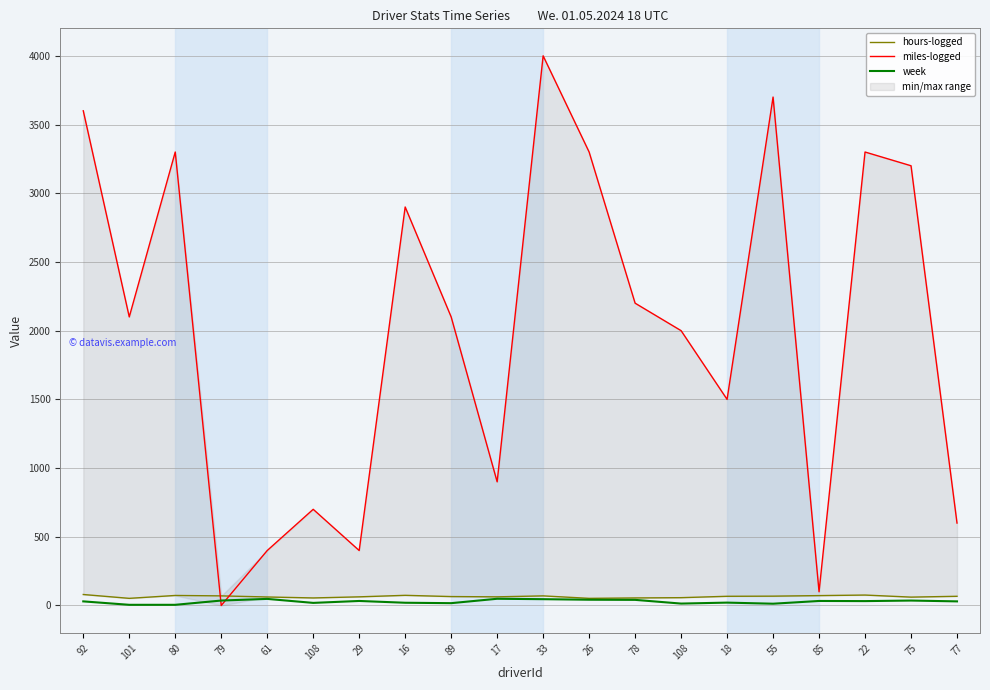

Where is the first local minimum for week?

108